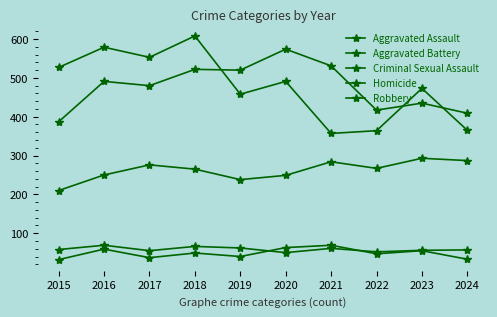

True or false: Aggravated Battery and Homicide intersect in this chart.

False